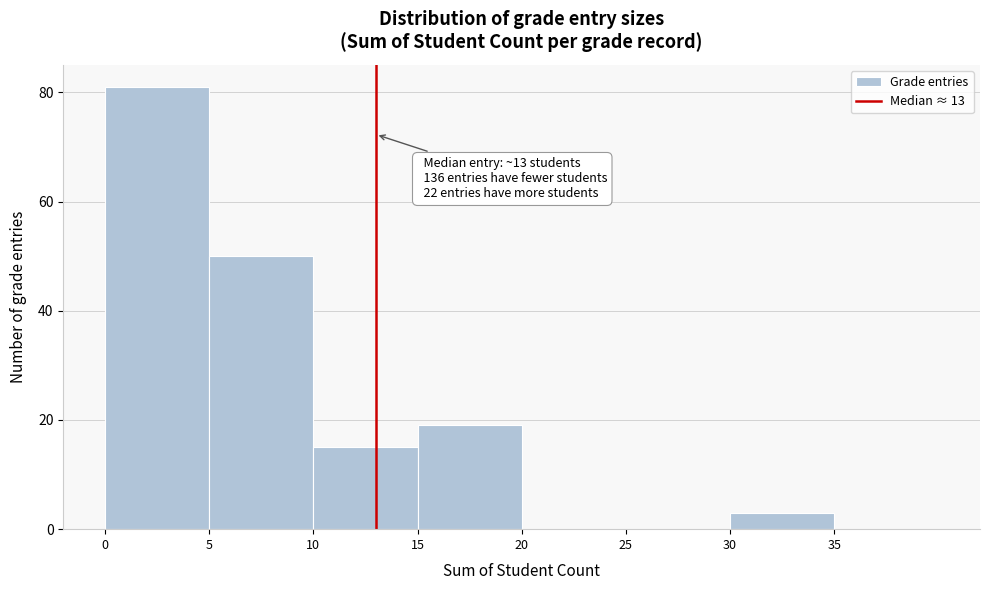

Over which range of the x-axis is the bar tallest?

0 to 5